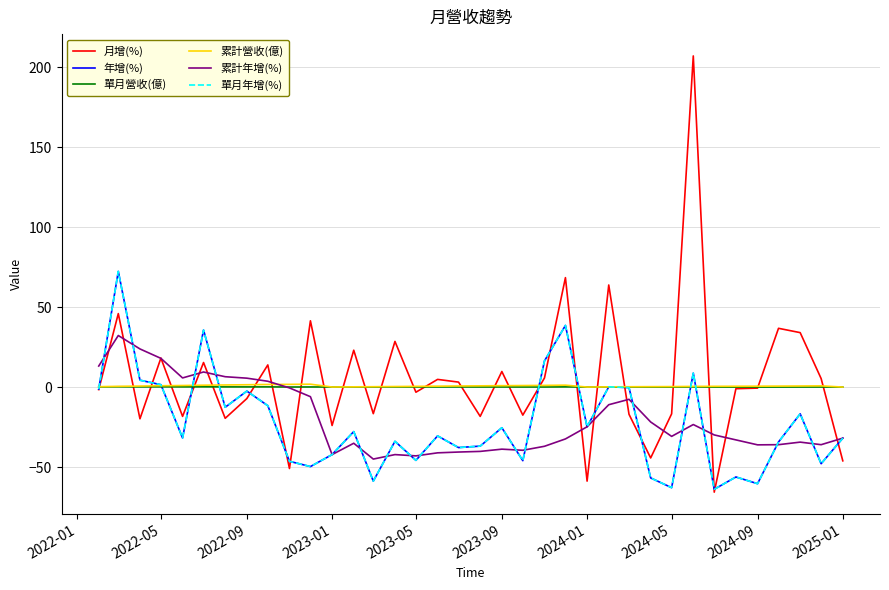

Is this an area chart (filled region under the line)?

No